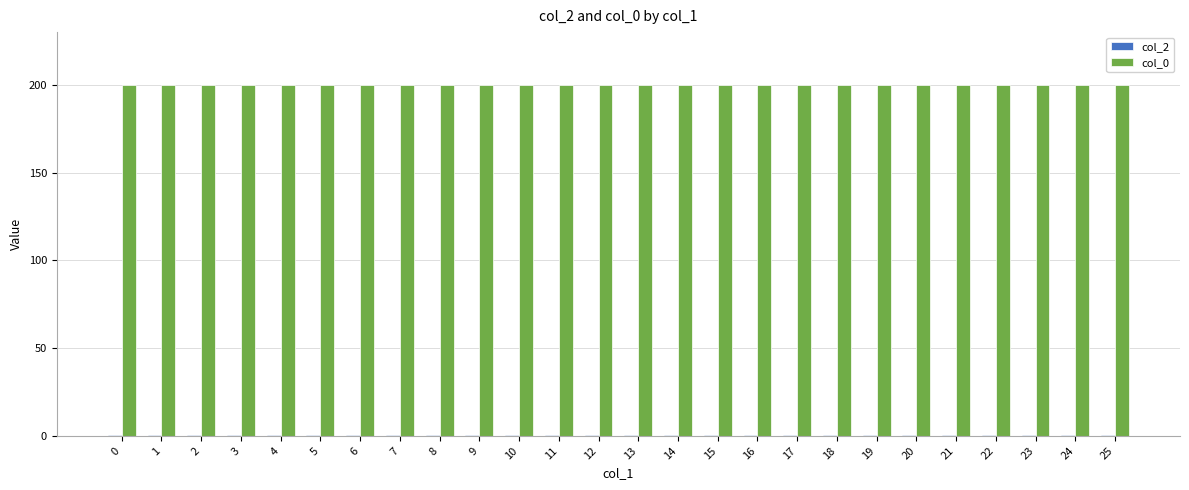

Which series has the largest total across all categories?

col_0